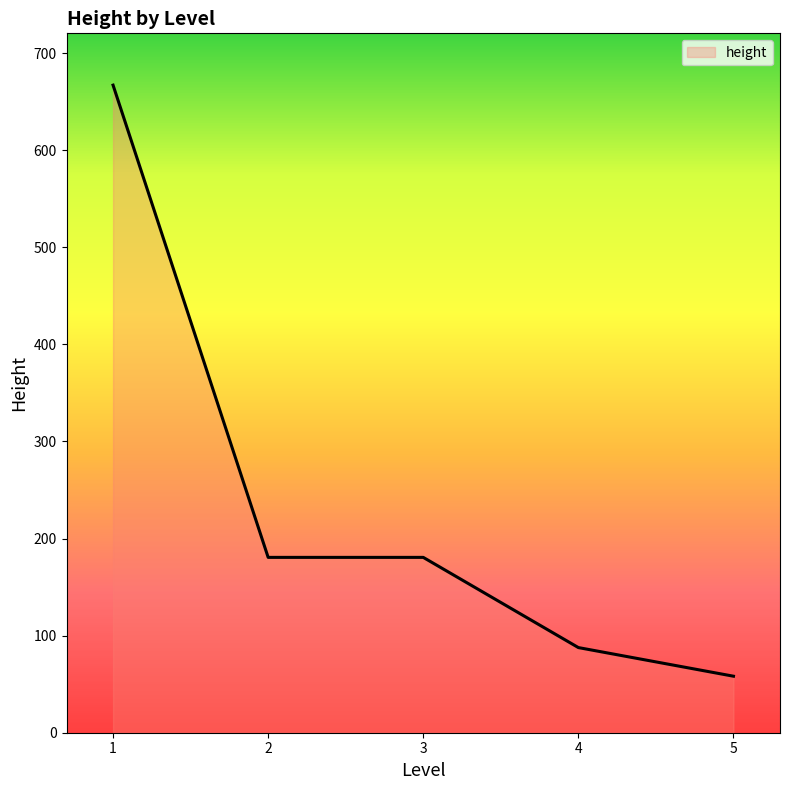

Is it true that the value at 5 is 58.2?

True